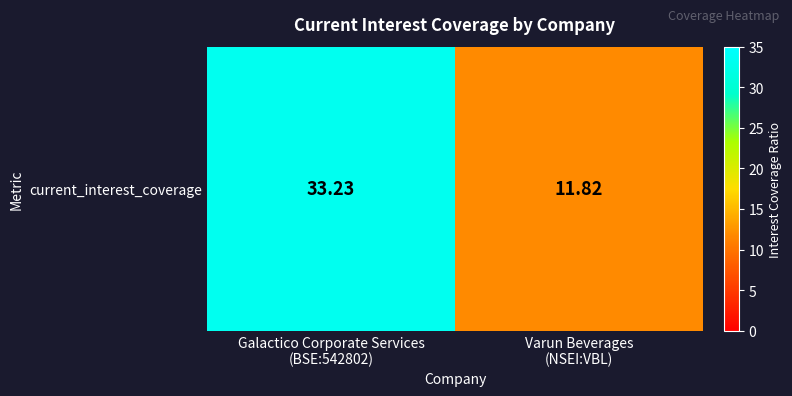

Which has a higher value, Galactico Corporate Services
(BSE:542802) or Varun Beverages
(NSEI:VBL)?

Galactico Corporate Services
(BSE:542802)